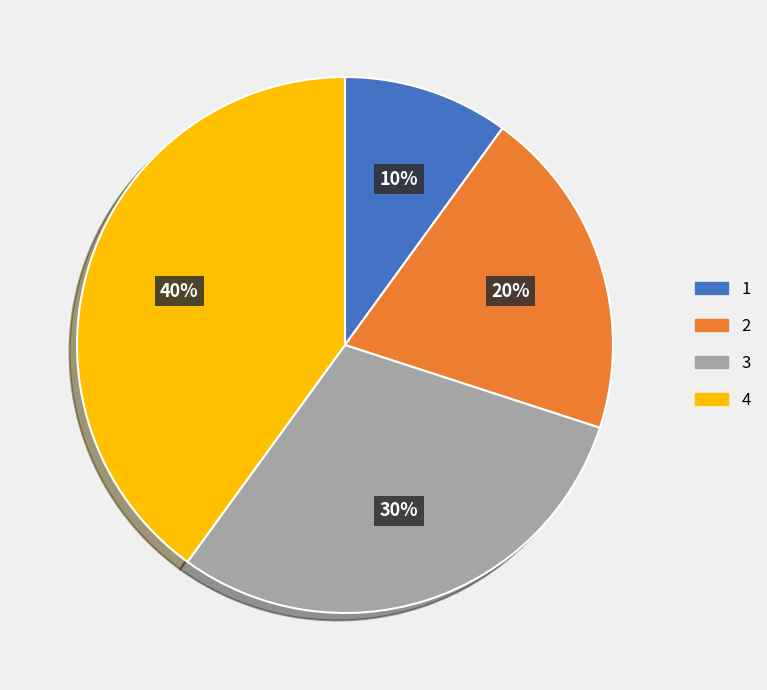

What is the ratio of the value at 3 to the value at 1?

3.0